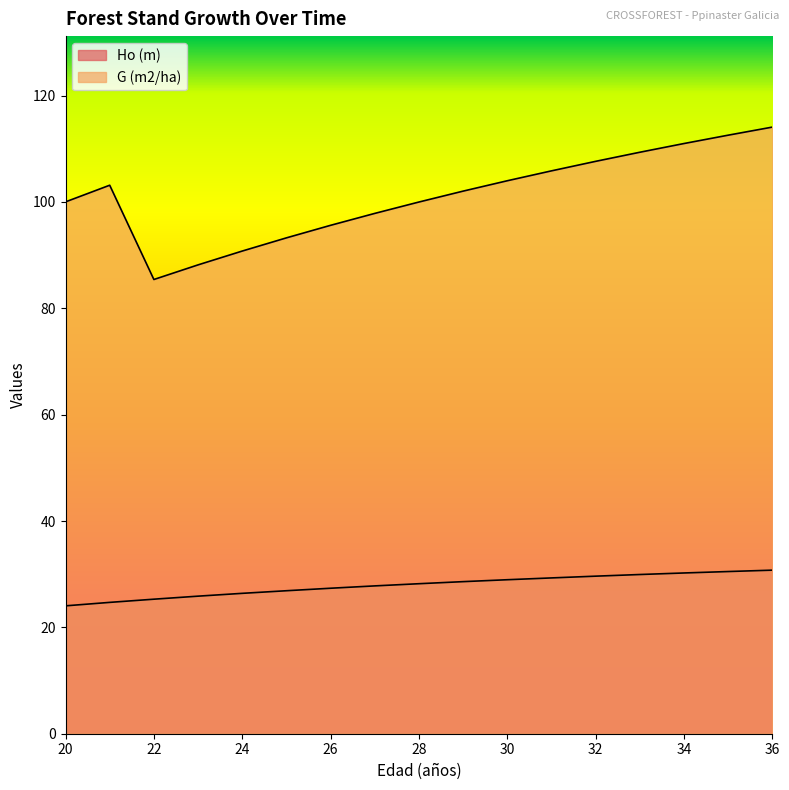

Which has a higher value, 22 or 24?

24